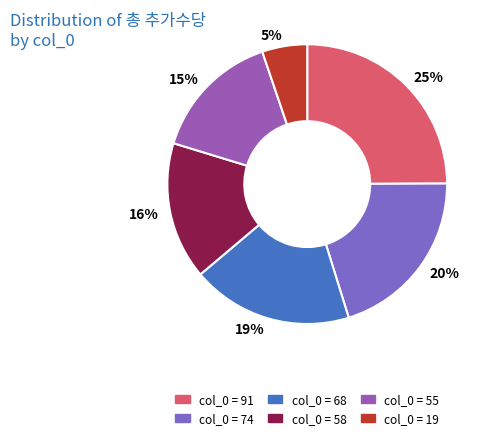

Is it true that 20% is 20% of the pie?

True